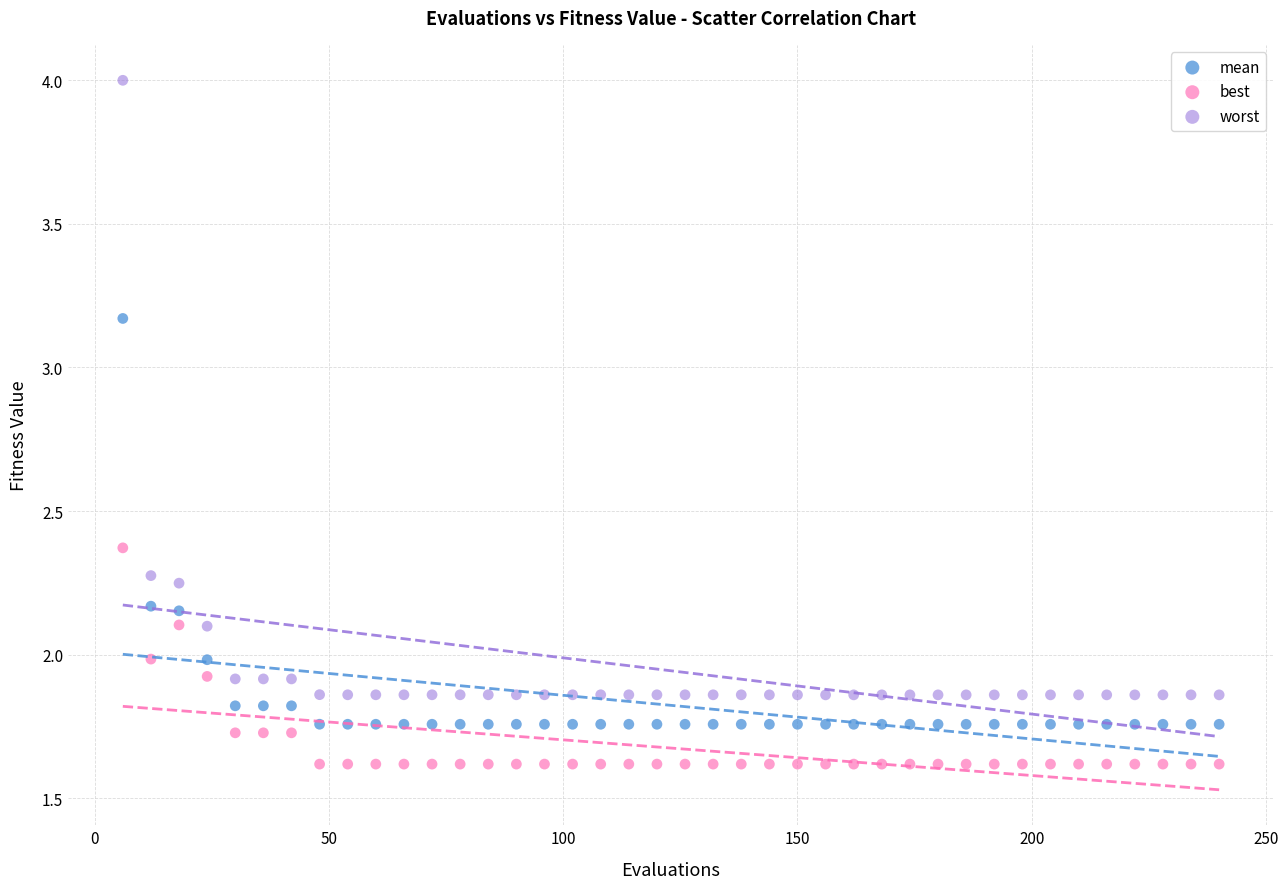

What are all the series names shown in the legend?

mean, best, worst